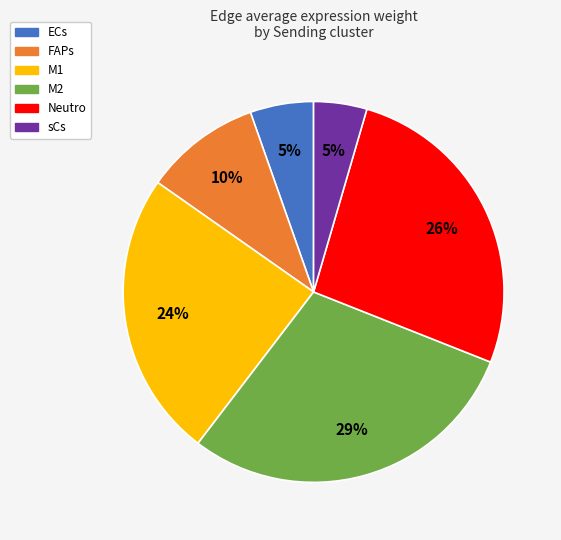

Which category has the biggest portion of the pie?

M2